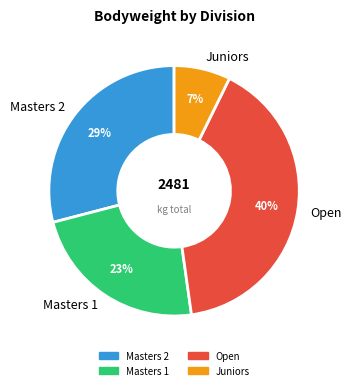

Is there a majority slice in this chart?

No